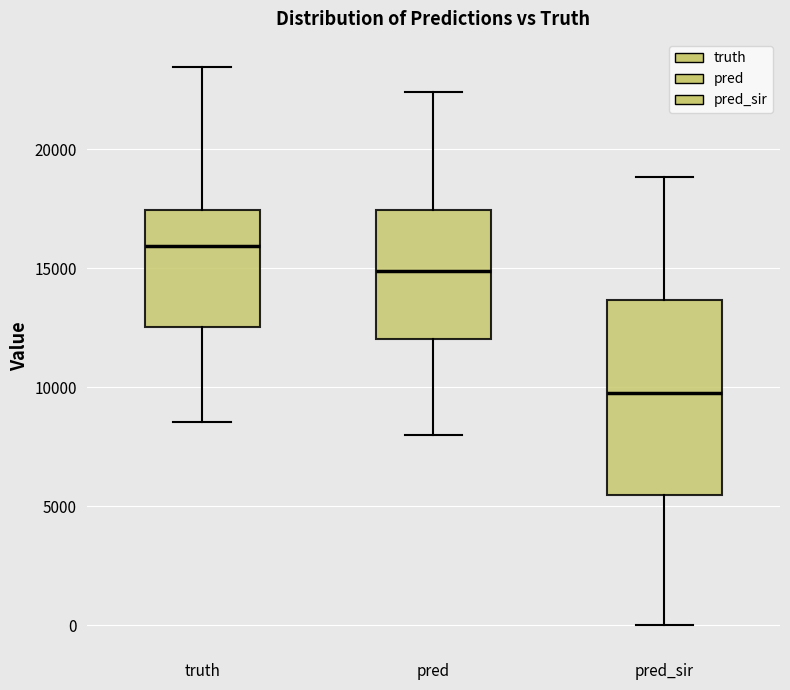

Comparing the boxes themselves (not the whiskers), which one is the tallest?

pred_sir